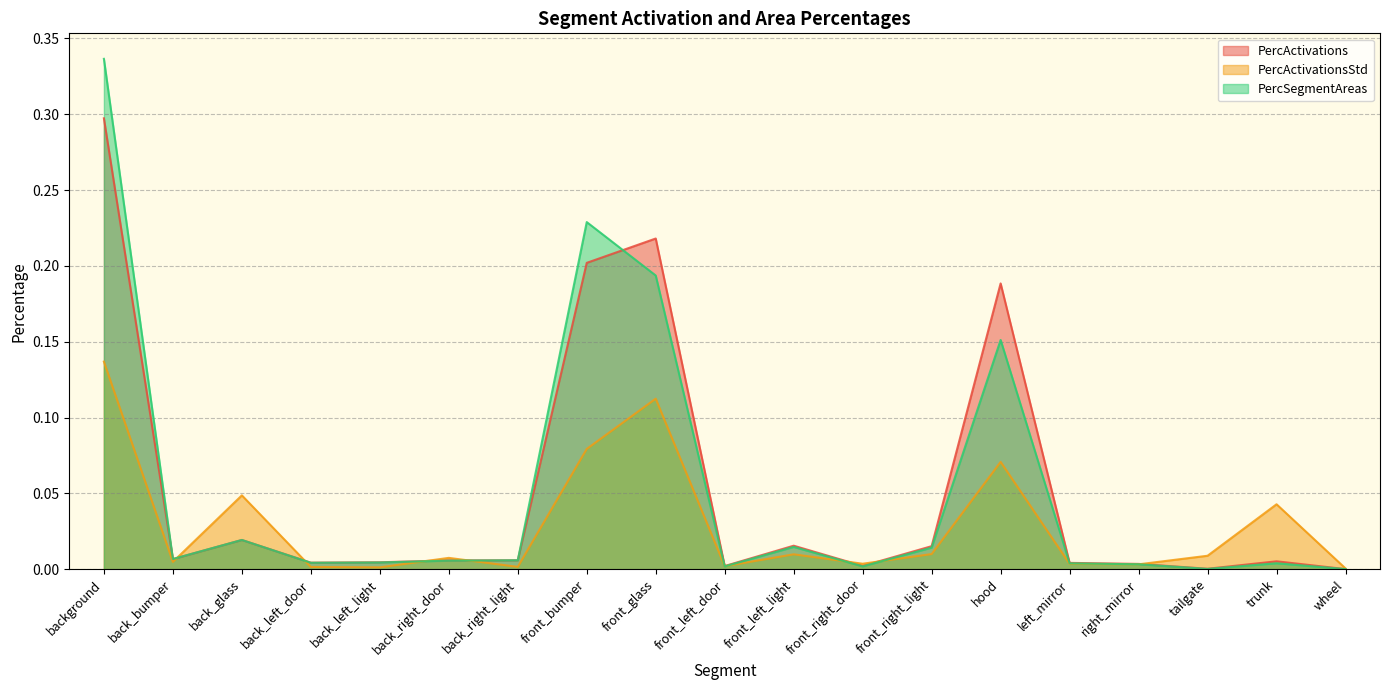

True or false: PercActivations has a value of 0.2 at front_glass.

True